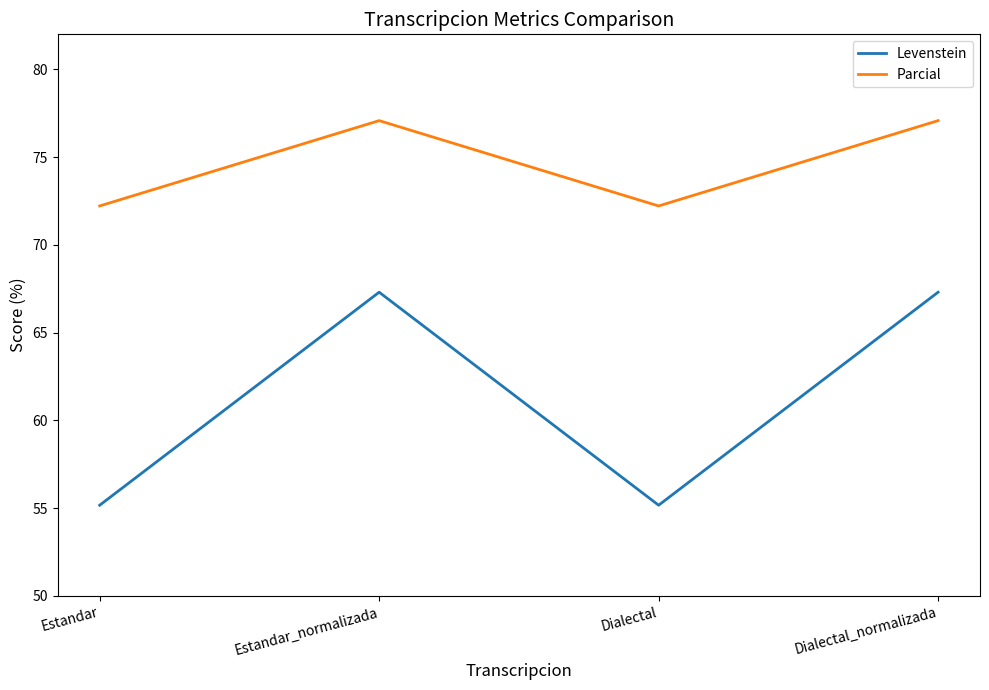

How many values in the Levenstein series are below 67?

2